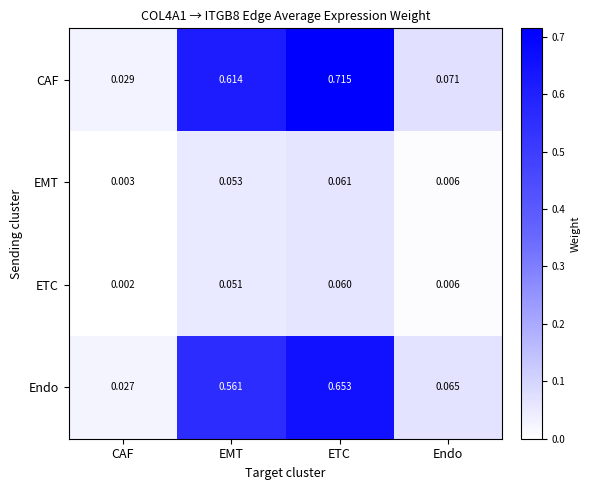

Which series changed the most between CAF and EMT?

CAF